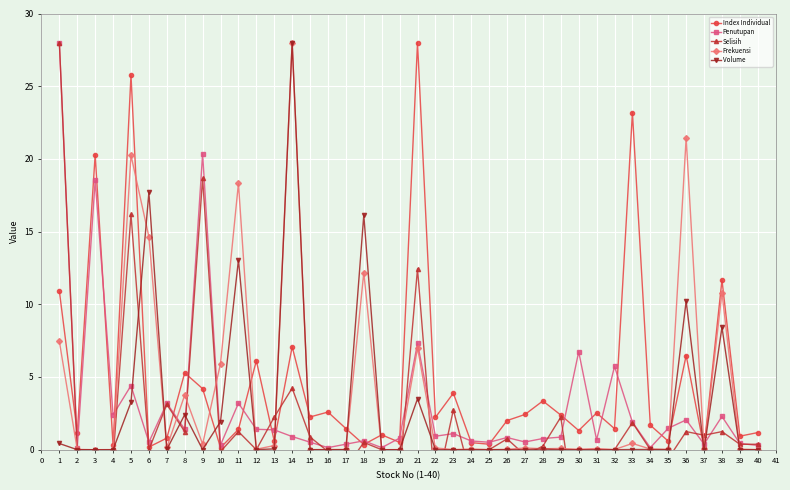

True or false: Index Individual has a value of 0.8 at 27.

False